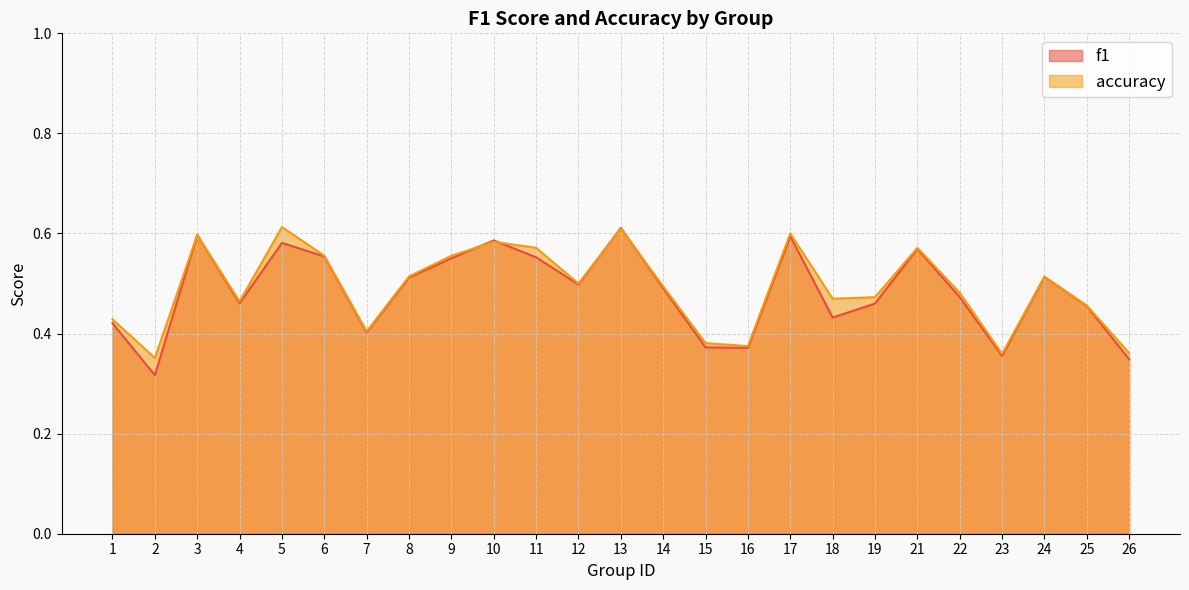

What is the difference between the second highest and minimum values in the f1 series?

0.3